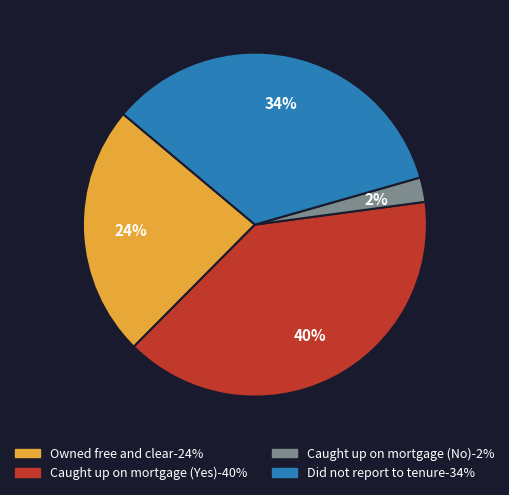

To the nearest percent, what is the average slice percentage?

25%